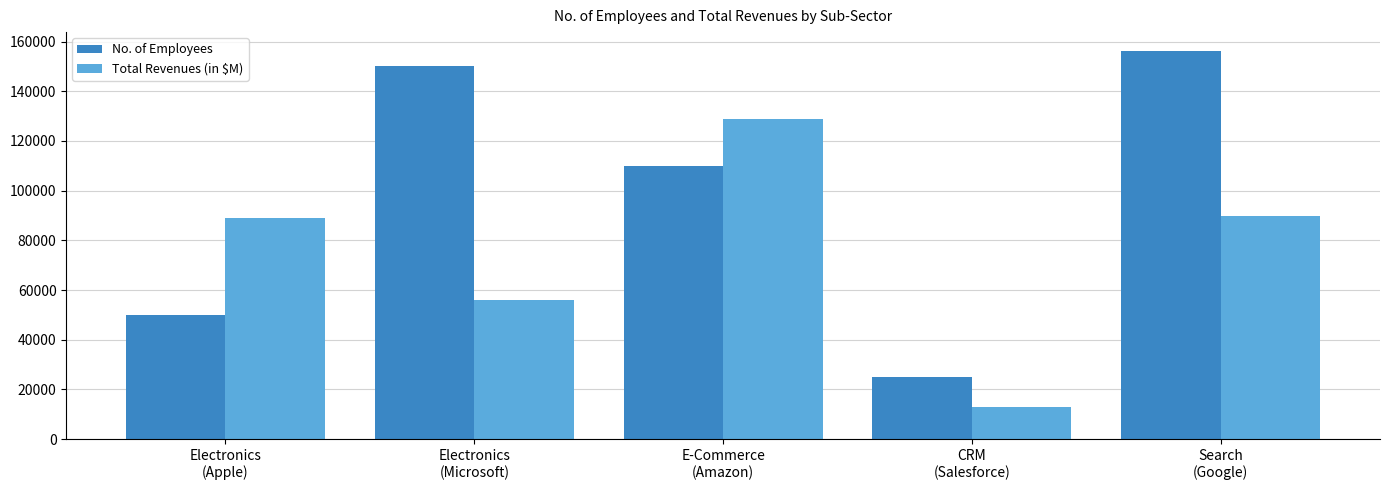

What is the label of the 4th bar from the left?

CRM
(Salesforce)